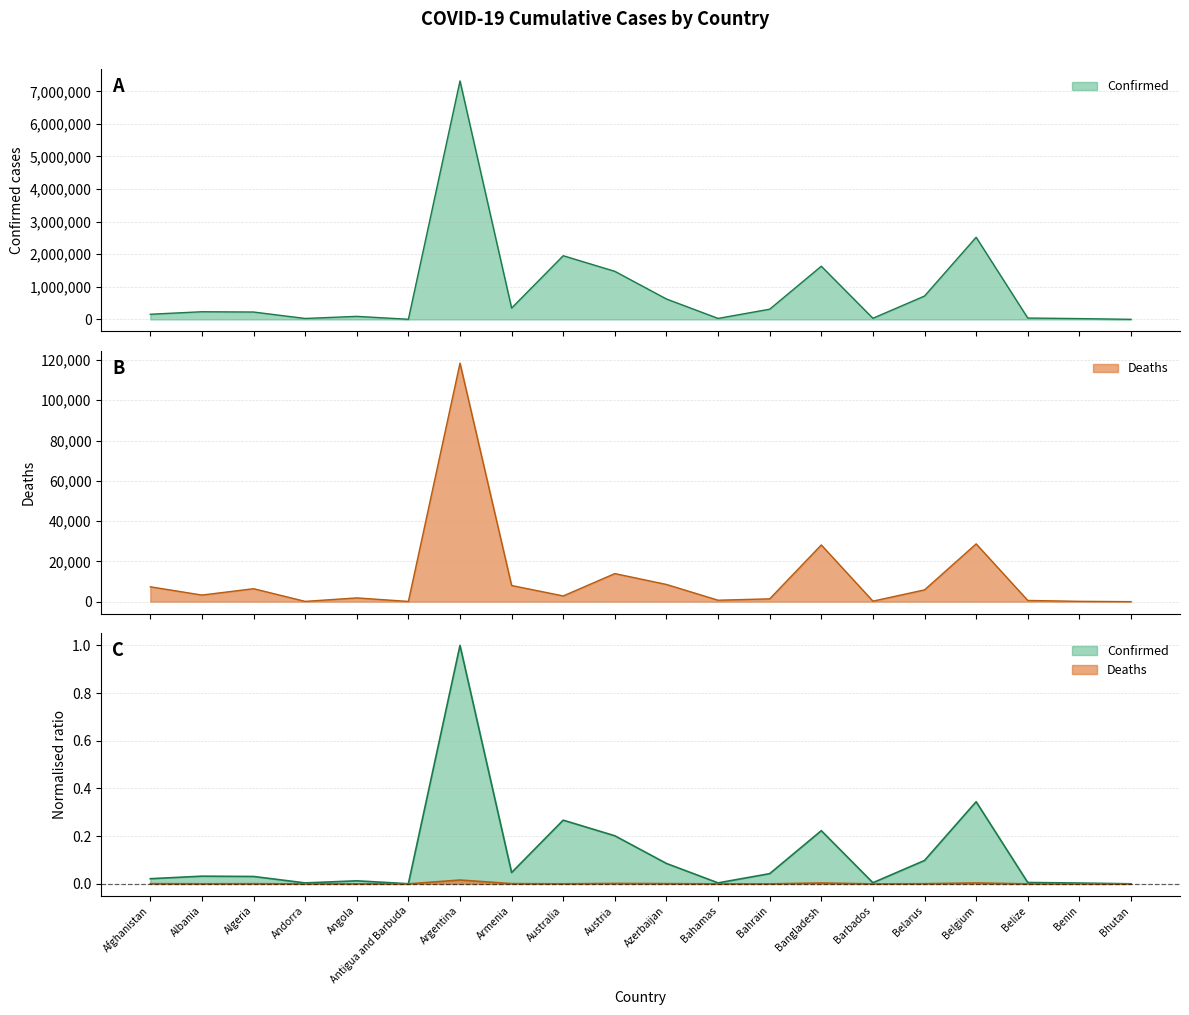

What is the maximum value shown in the chart?

7318305